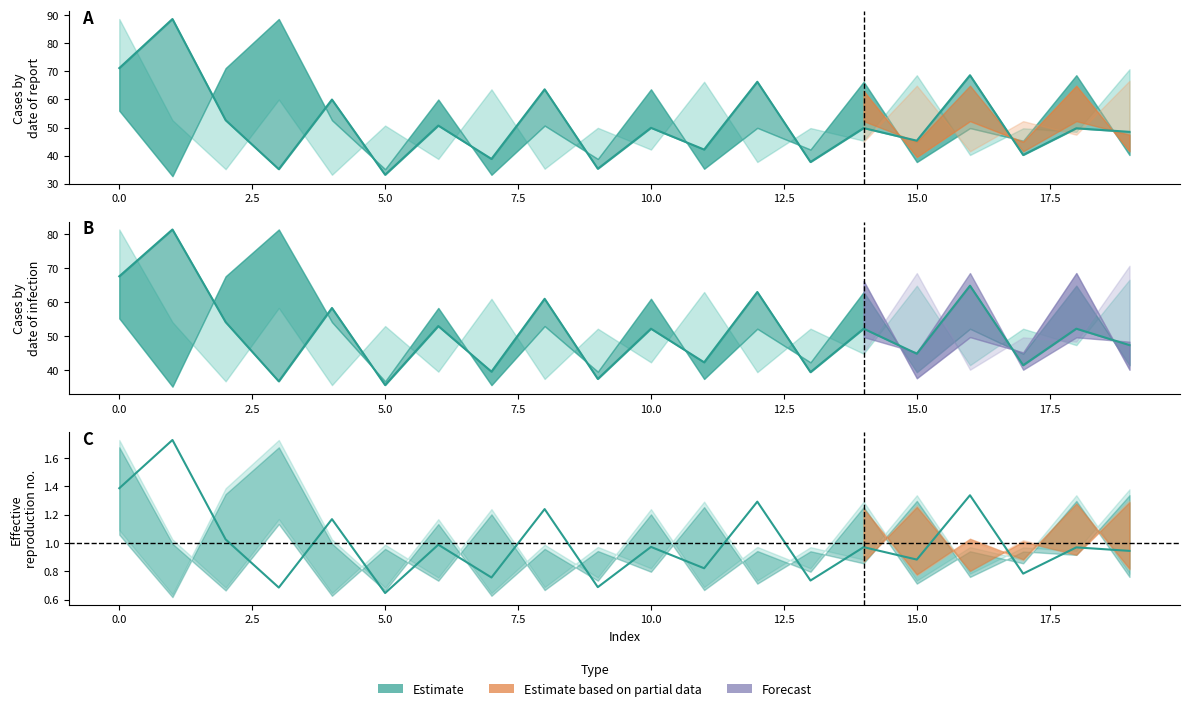

How many interior local peaks (higher than both neighbors) does the data have?

9